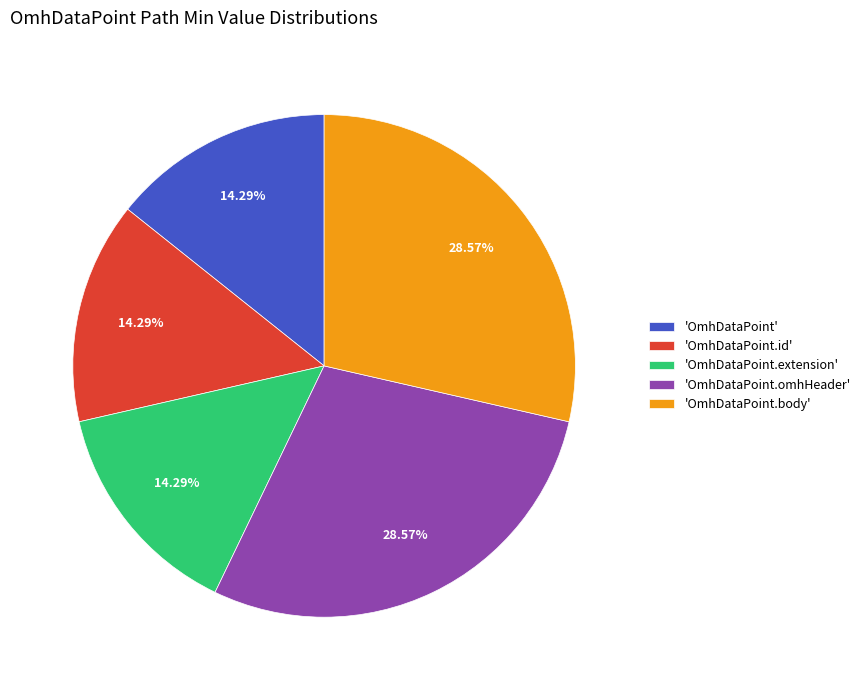

Does 'OmhDataPoint.omhHeader' account for over 50% of the chart?

No